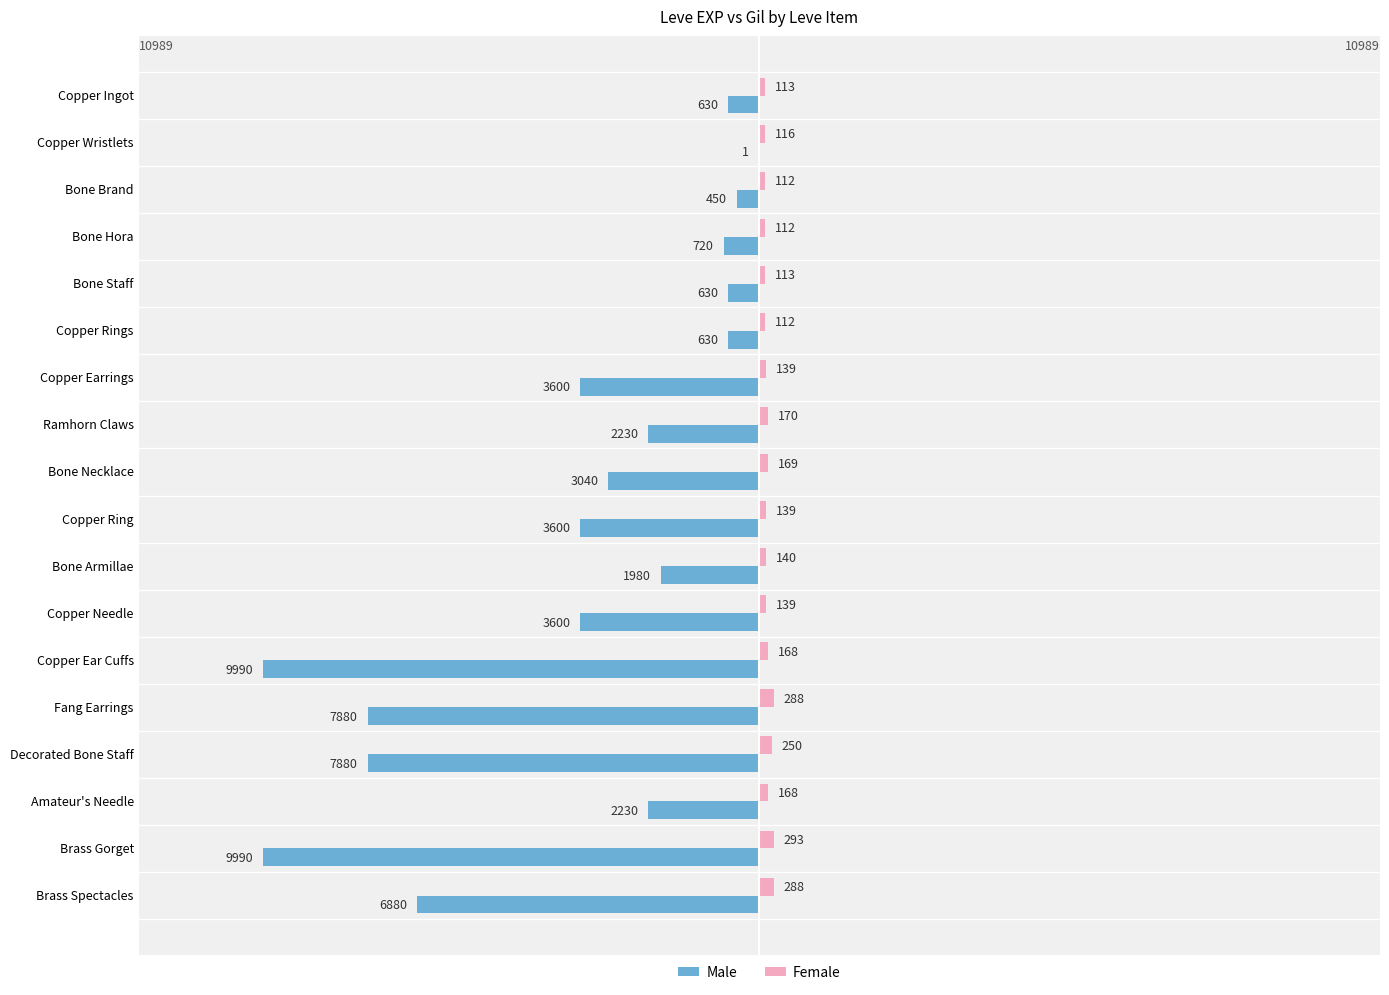

What is the sum of the Male values at Ramhorn Claws and Copper Ear Cuffs?

-12220